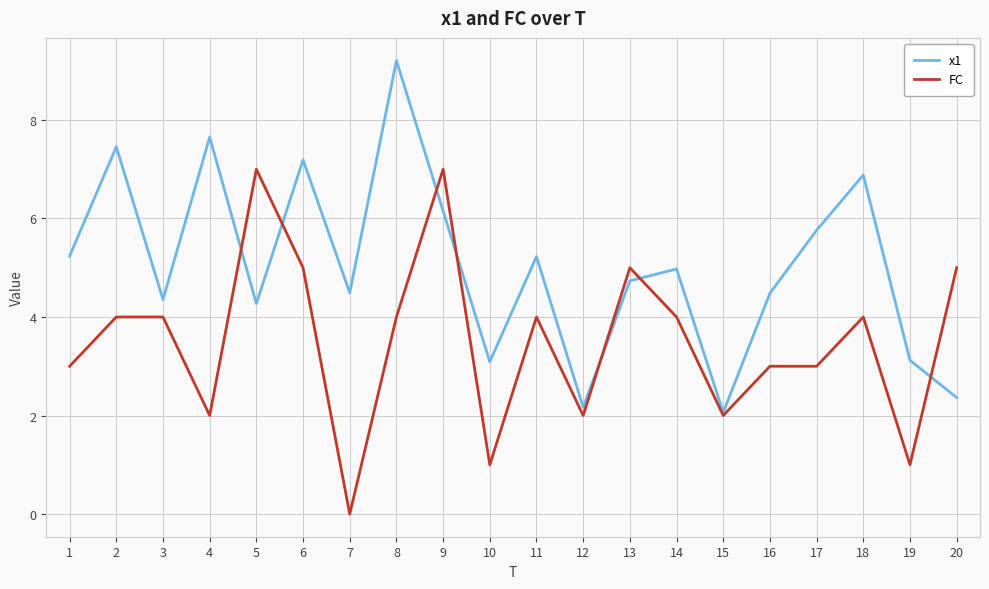

How many interior local valleys does the x1 series have?

6